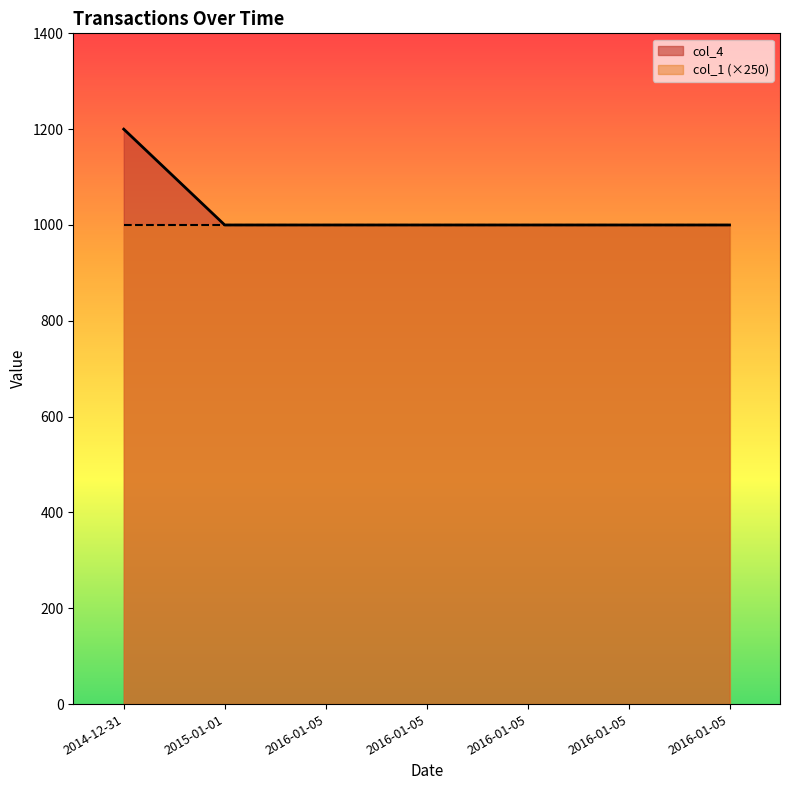

Reading left to right, extract all data points from this chart.

2014-12-31=1200	2015-01-01=1000	2016-01-05=1000	2016-01-05=1000	2016-01-05=1000	2016-01-05=1000	2016-01-05=1000